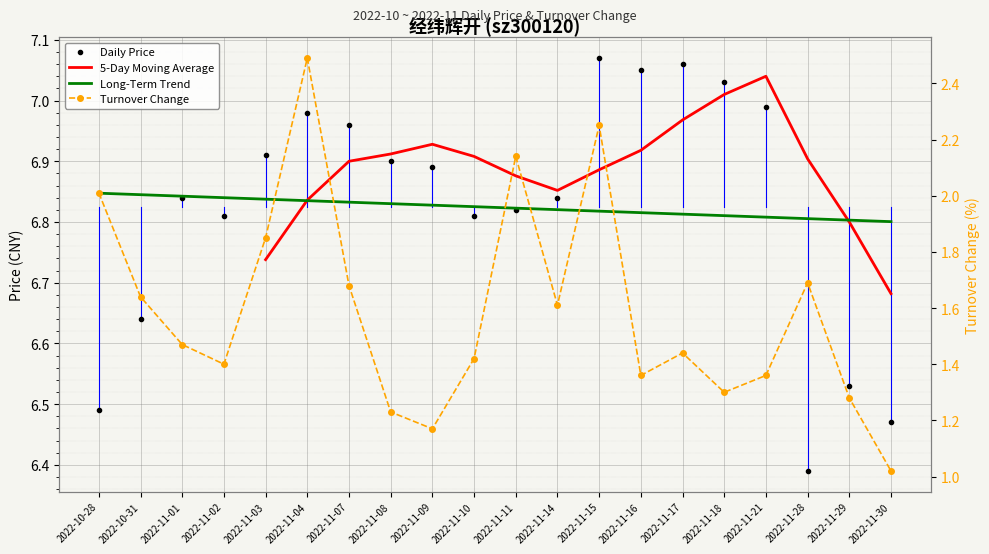

List the labels in order of price value, largest first.

2022-11-15, 2022-11-17, 2022-11-16, 2022-11-18, 2022-11-21, 2022-11-04, 2022-11-07, 2022-11-03, 2022-11-08, 2022-11-09, 2022-11-01, 2022-11-14, 2022-11-11, 2022-11-02, 2022-11-10, 2022-10-31, 2022-11-29, 2022-10-28, 2022-11-30, 2022-11-28